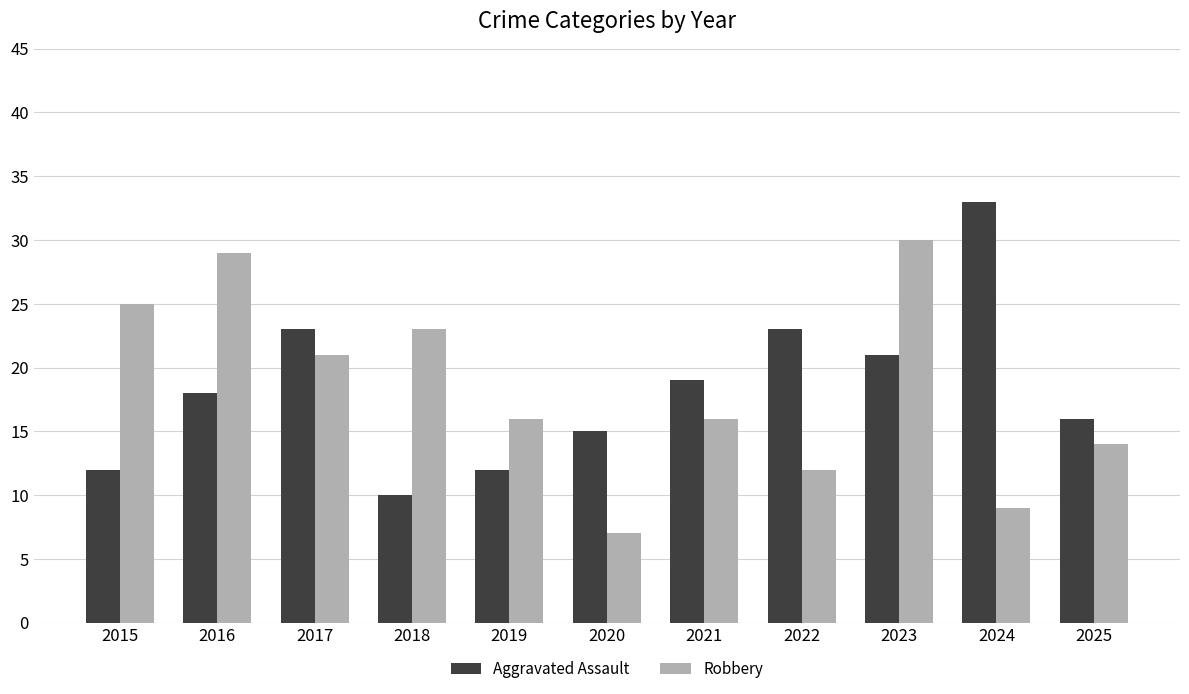

What is the value of the Robbery bar at the 2nd from the left?

29